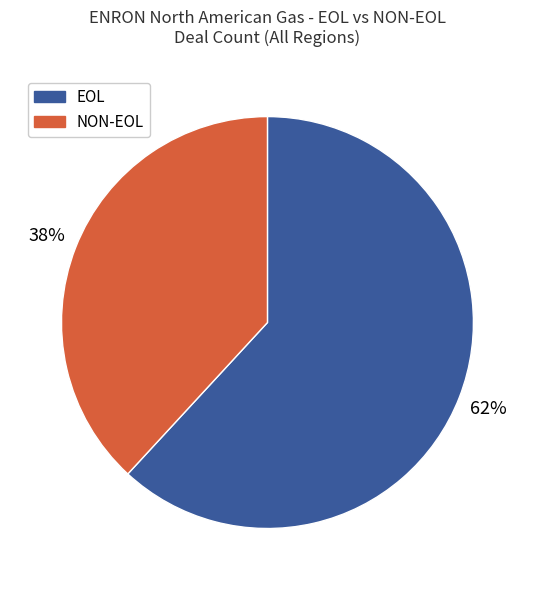

What is the smallest slice in the pie chart?

NON-EOL